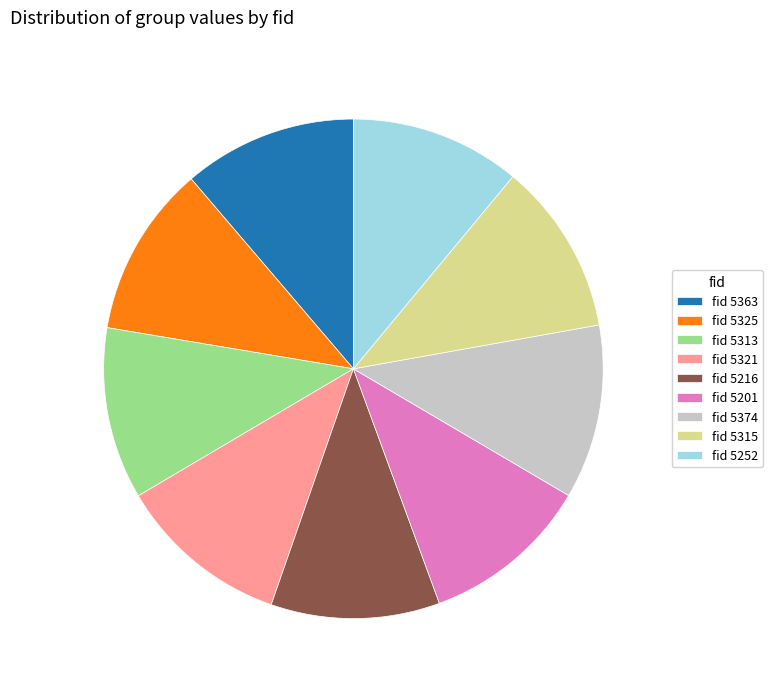

Approximately how many times larger is the value at fid 5252 compared to fid 5313?

1.0